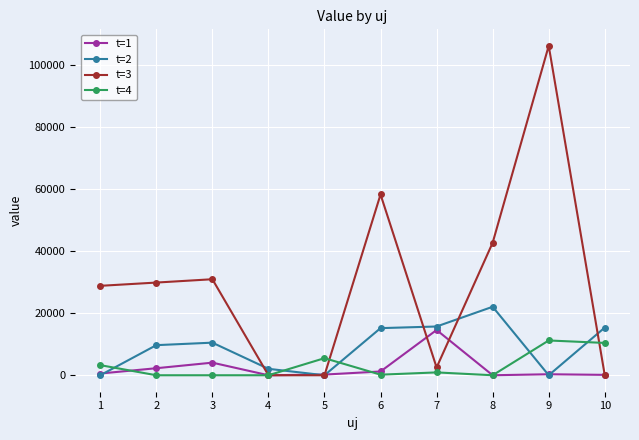

Which series has the largest total across all categories?

t=3